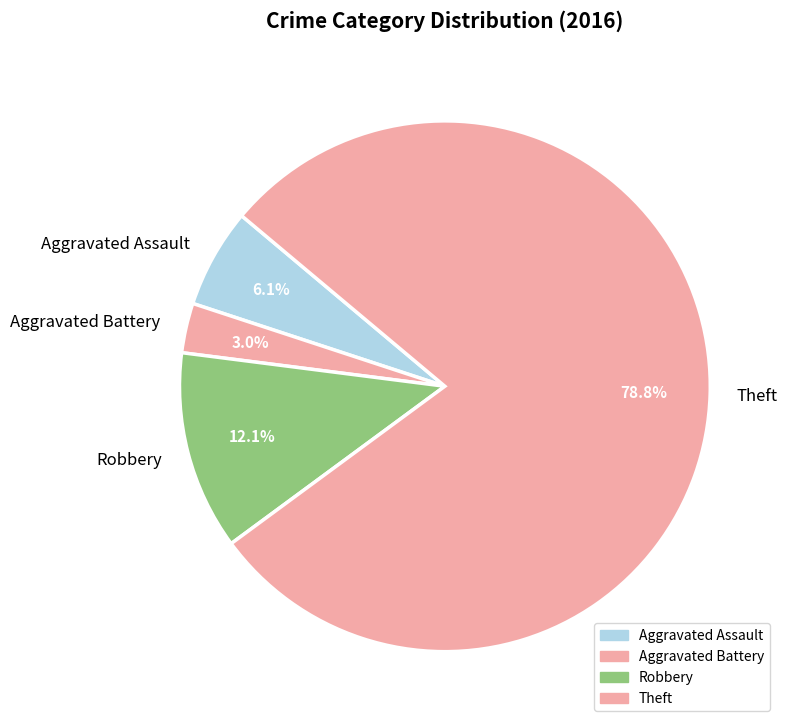

What is the majority slice?

Theft